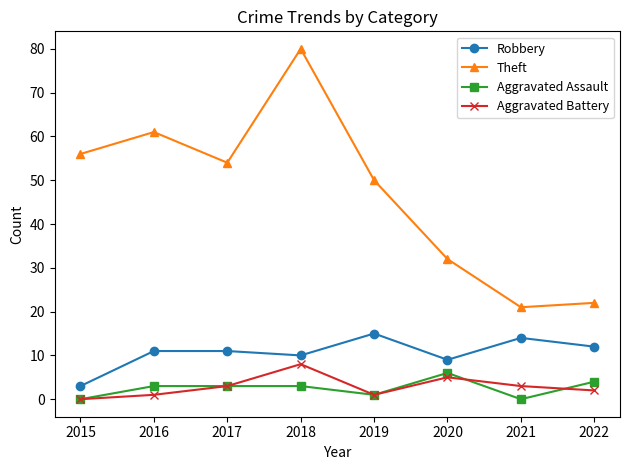

Reading right to left, transcribe all the data shown in this chart.

Robbery: 12	14	9	15	10	11	11	3
Theft: 22	21	32	50	80	54	61	56
Aggravated Assault: 4	0	6	1	3	3	3	0
Aggravated Battery: 2	3	5	1	8	3	1	0